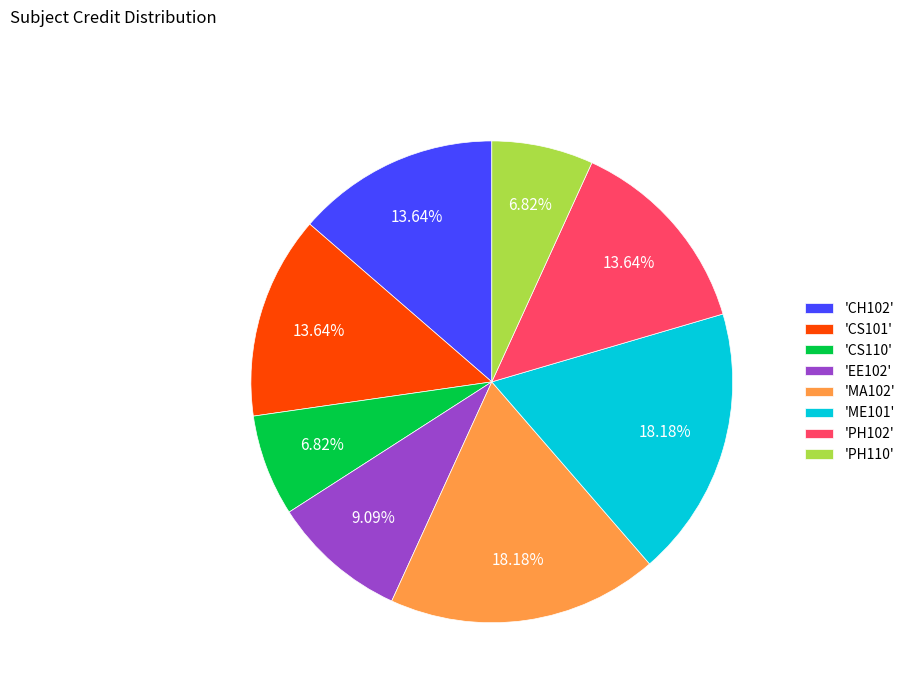

How many slices are in this pie chart?

8